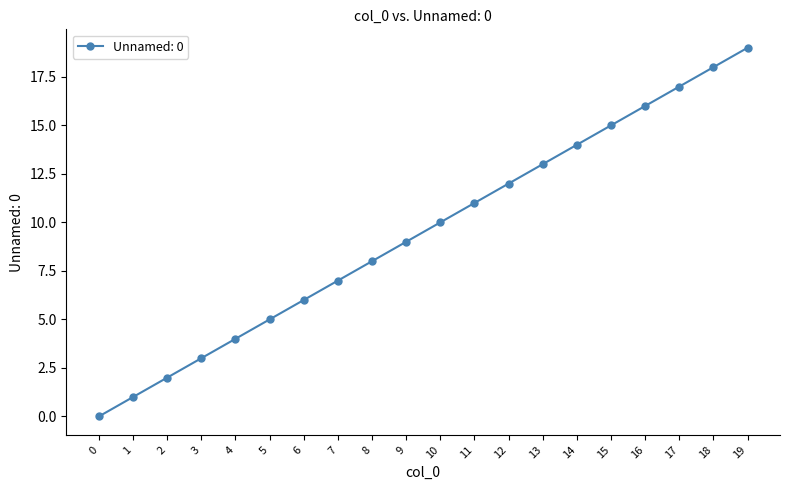

Does the chart have visible grid lines?

No